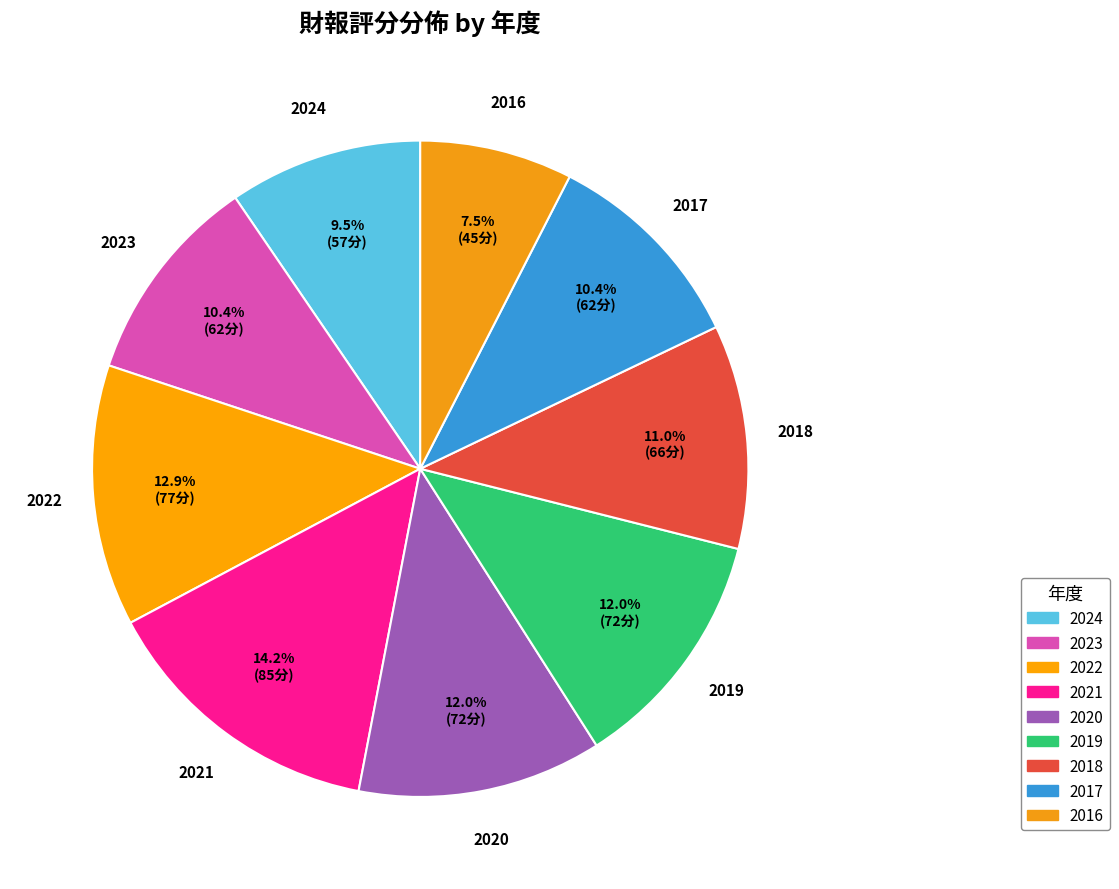

How many slices are in this pie chart?

9